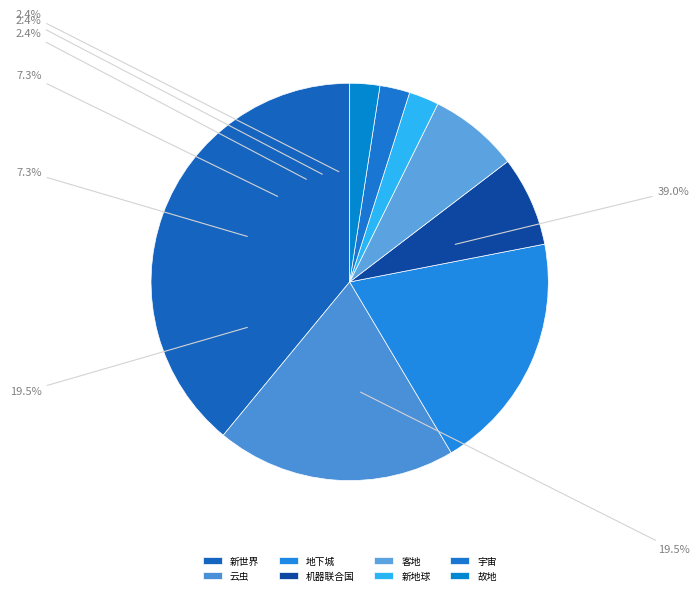

What is the total percentage of 新世界 and 地下城?

58.5%